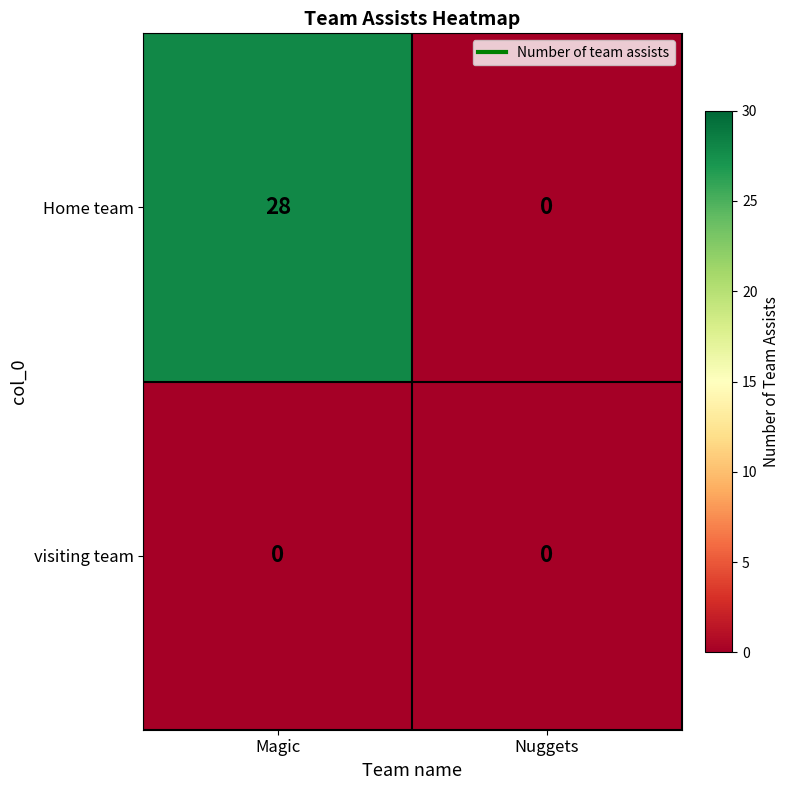

Which series has the widest spread of values?

Home team